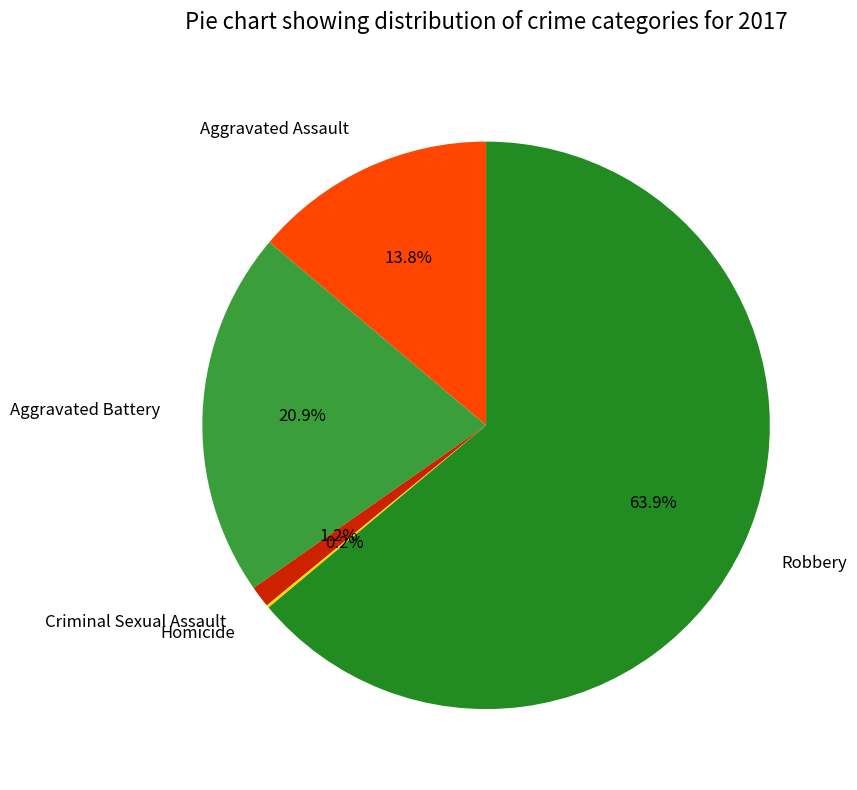

What is the ratio of the value at Robbery to the value at Aggravated Assault?

4.6